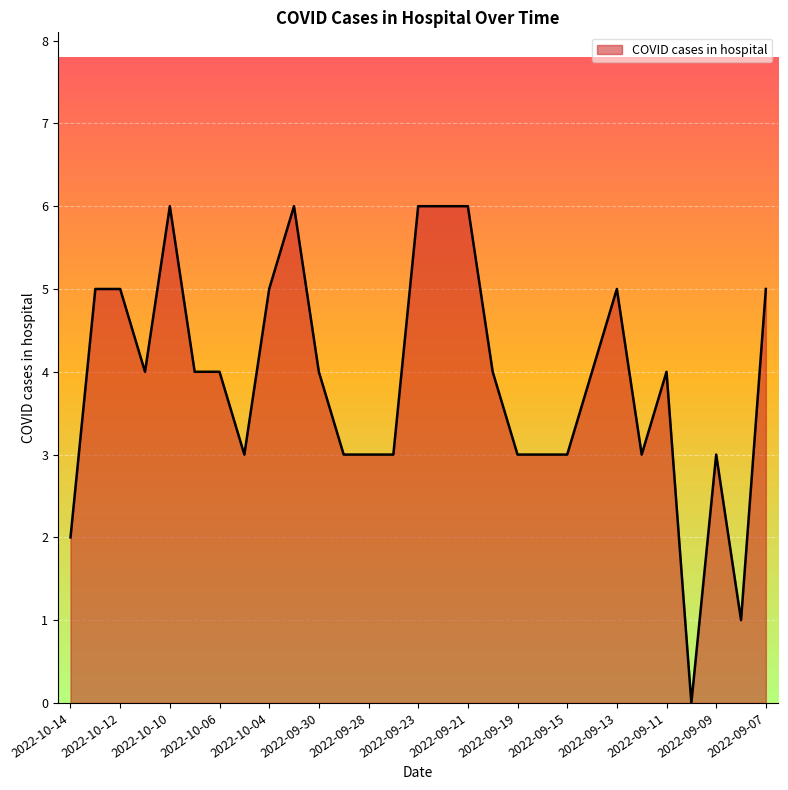

Reading right to left, list all the values displayed in this chart.

5	1	3	0	4	3	5	4	3	3	3	4	6	6	6	3	3	3	4	6	5	3	4	4	6	4	5	5	2